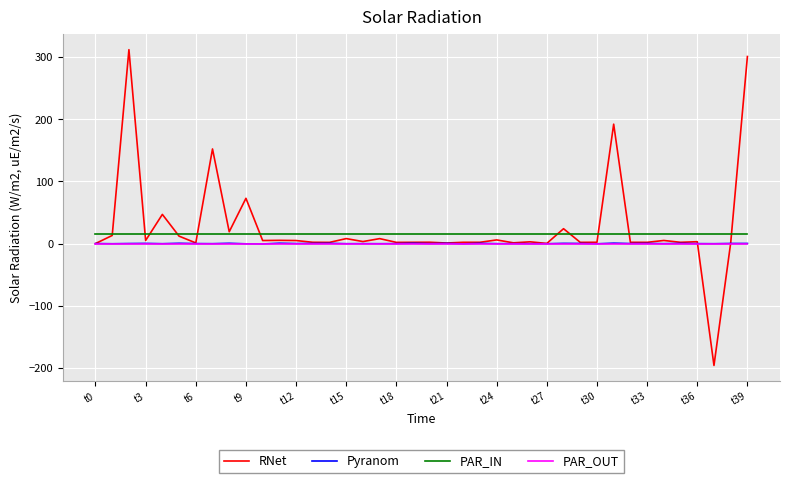

True or false: RNet and PAR_OUT cross at least once.

True